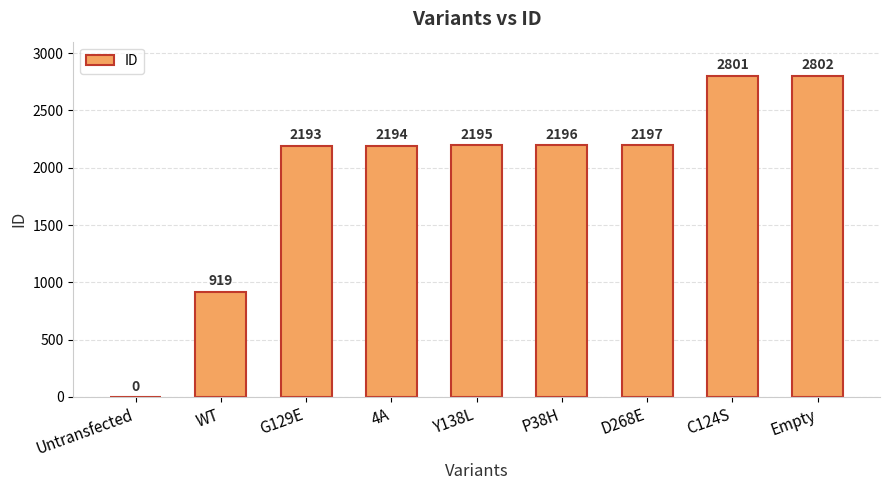

What is the sum of the values at D268E and Y138L?

4392